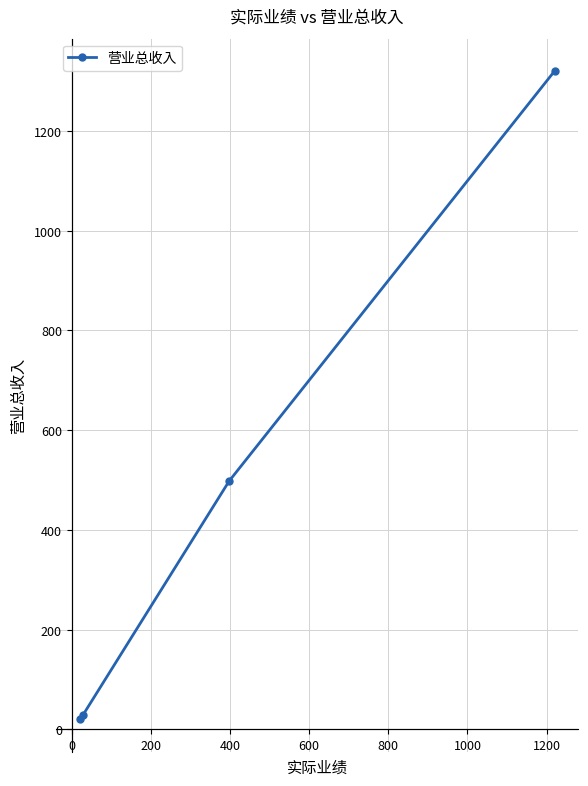

What is the difference between the maximum and minimum values?

1300